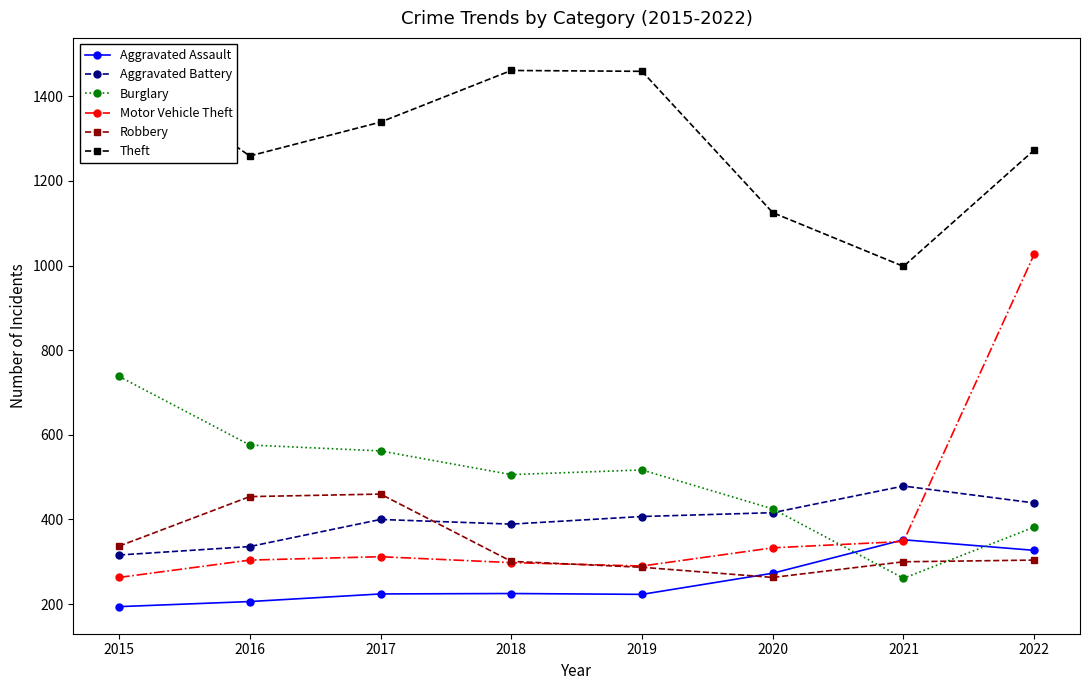

Which series has the widest spread of values?

Motor Vehicle Theft